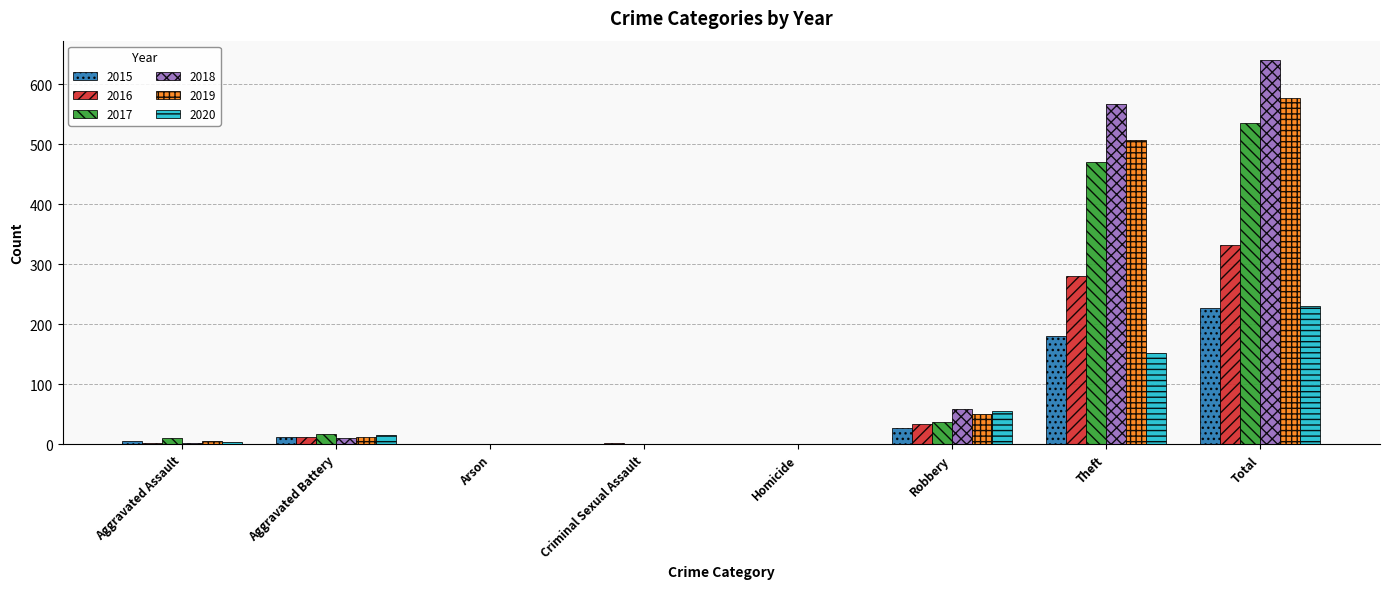

Which series changed the most between Aggravated Assault and Theft?

2018